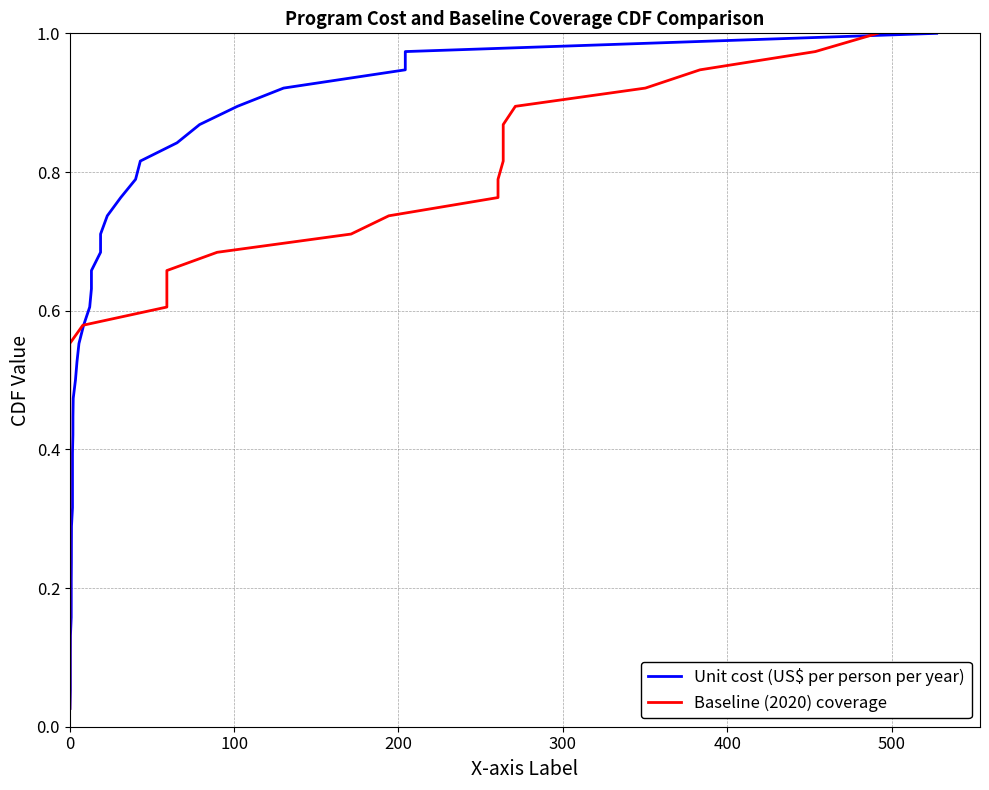

At how many categories does at least one series exceed 0?

38